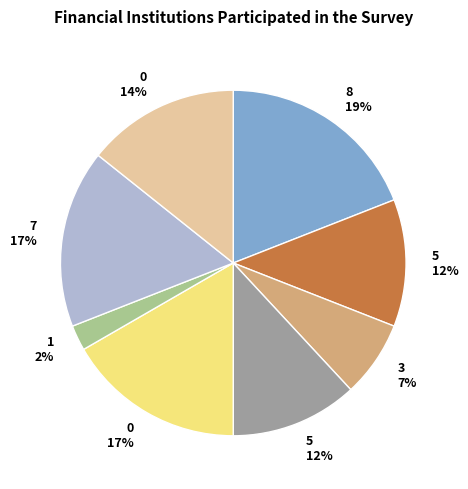

Is there a majority slice in this chart?

No